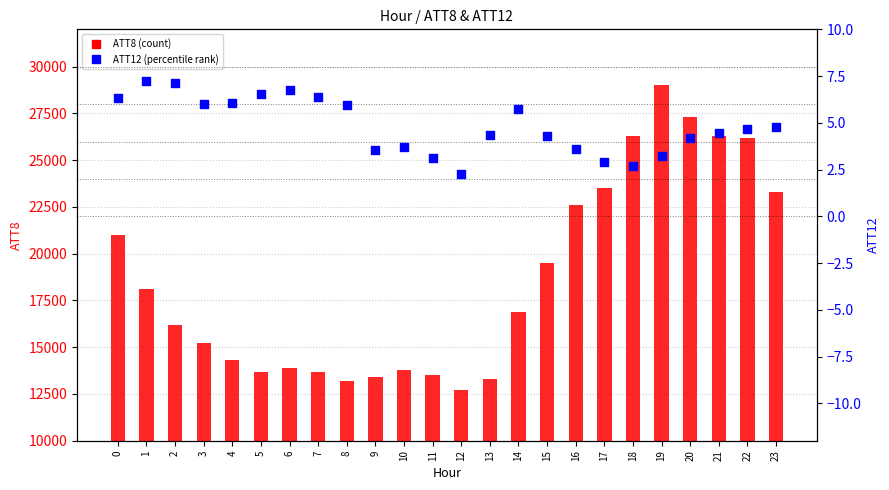

What is the total value across all series at 17?

23502.9